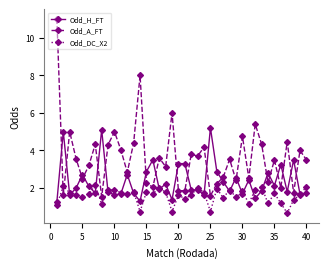

What is the value of the Odd_DC_X2 point at the 1st from the left?

1.1